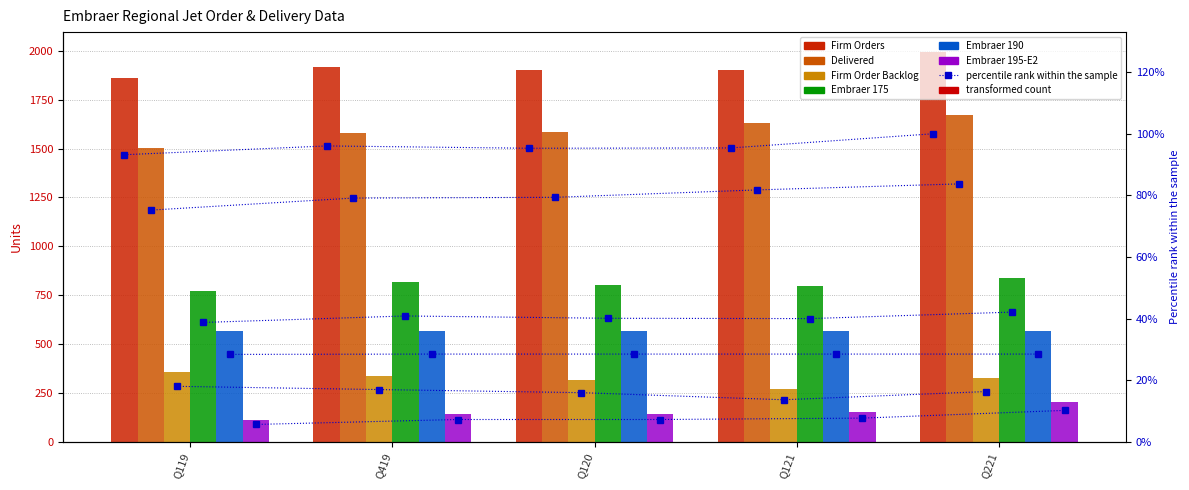

What is the label of the 1st bar from the right?

Q221